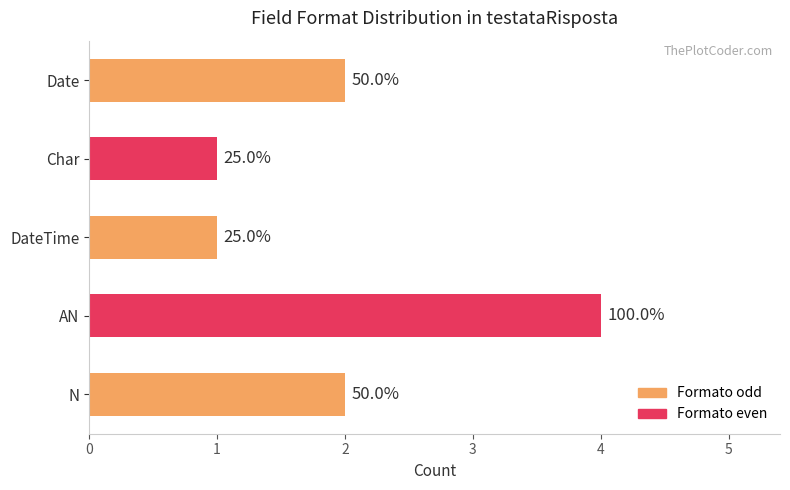

List the labels in order of value, largest first.

AN, N, Date, DateTime, Char